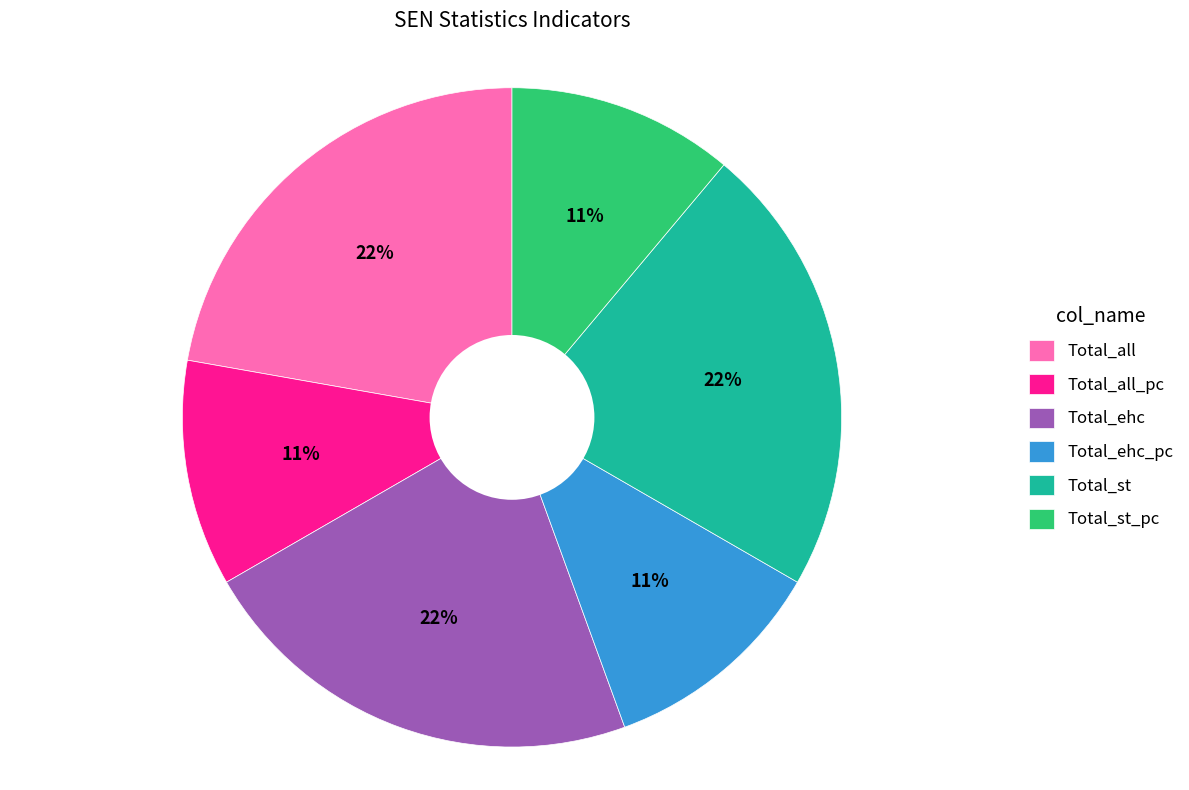

To the nearest percent, what portion does Total_st represent?

22%